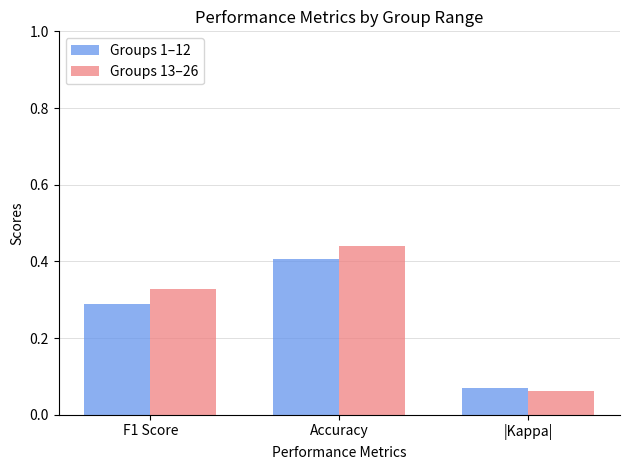

How many Groups 13–26 values are between 0 and 1?

3